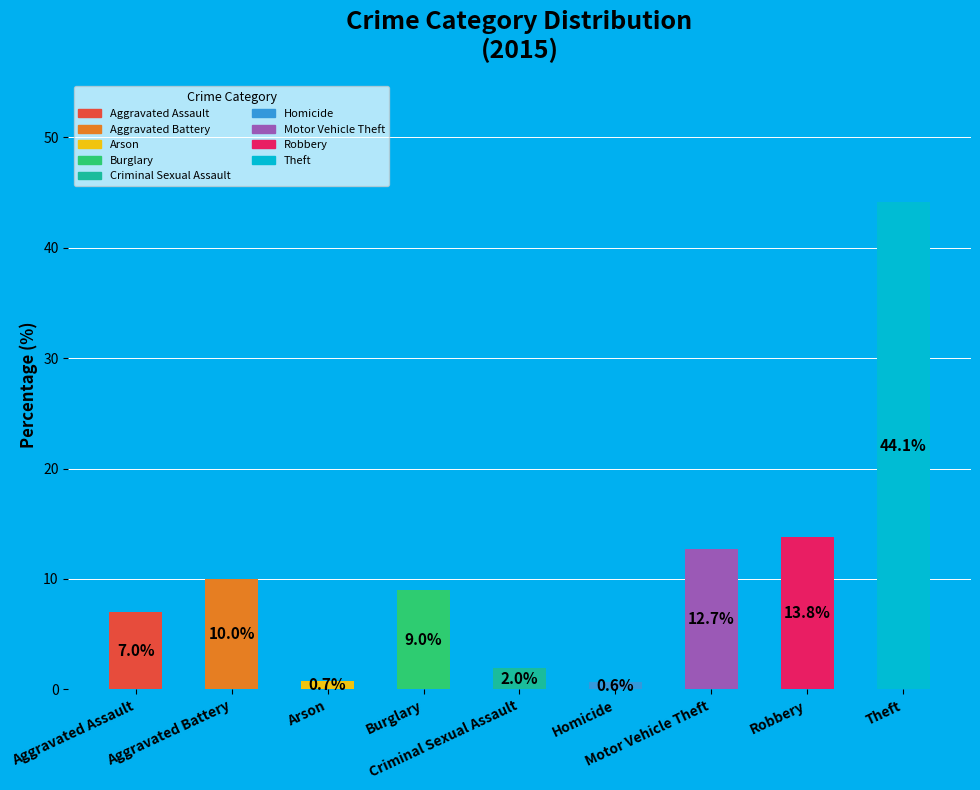

True or false: Aggravated Battery accounts for 10% of the total.

True